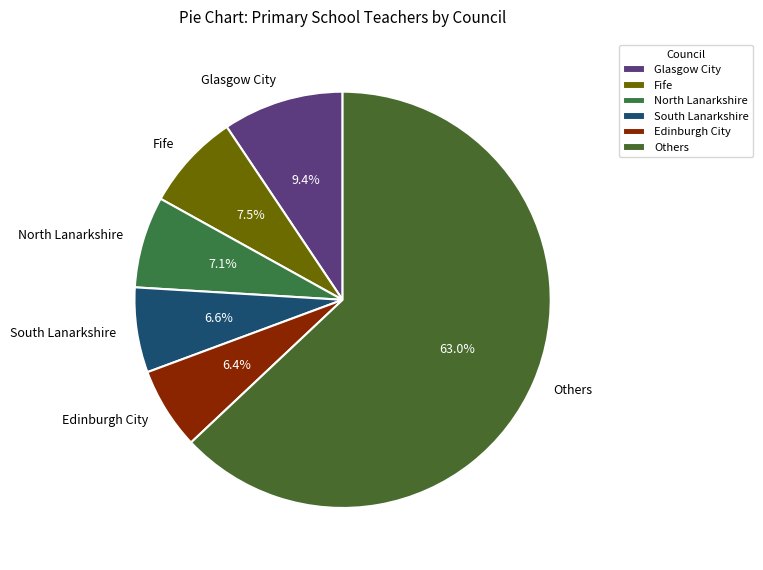

Is there a majority slice in this chart?

Yes